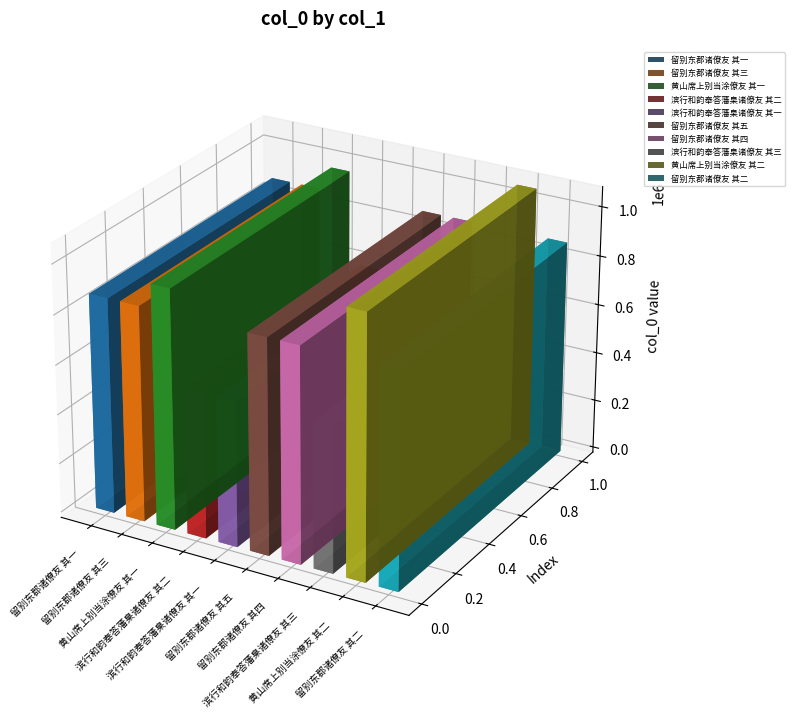

Reading left to right, extract all data points from this chart.

留别东郡诸僚友 其一=869290	留别东郡诸僚友 其三=869292	黄山席上别当涂僚友 其一=967090	滨行和韵奉答藩臬诸僚友 其二=586212	滨行和韵奉答藩臬诸僚友 其一=586211	留别东郡诸僚友 其五=869293	留别东郡诸僚友 其四=869291	滨行和韵奉答藩臬诸僚友 其三=586213	黄山席上别当涂僚友 其二=1058774	留别东郡诸僚友 其二=869294